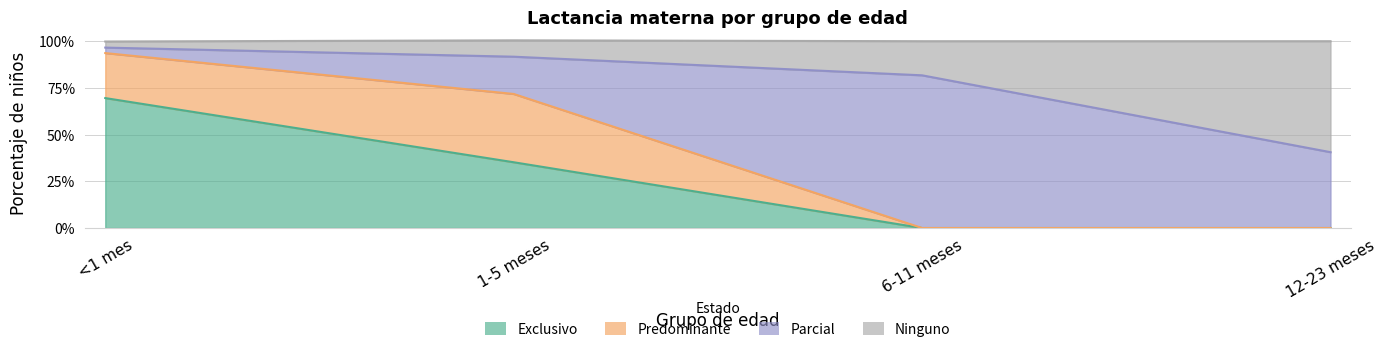

What is the difference between the Exclusivo values at 1-5 meses and 6-11 meses?

0.4